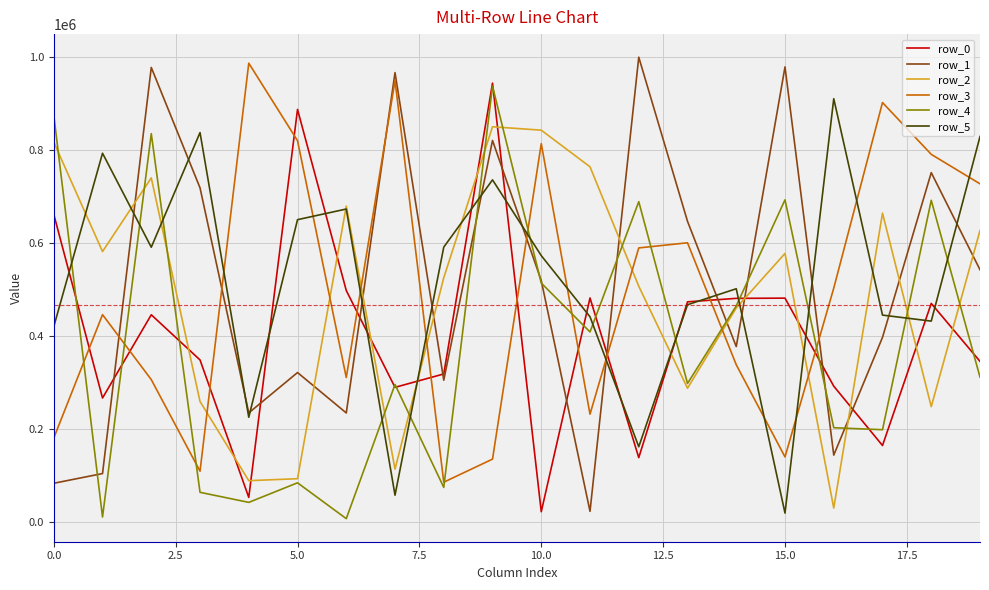

What is the greatest value displayed?

999117